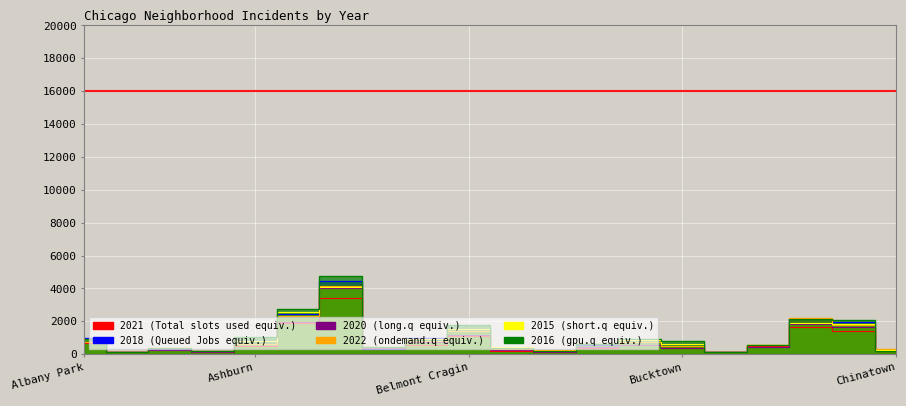

After their last crossing, which series has the higher values: 2018 or 2021?

2018